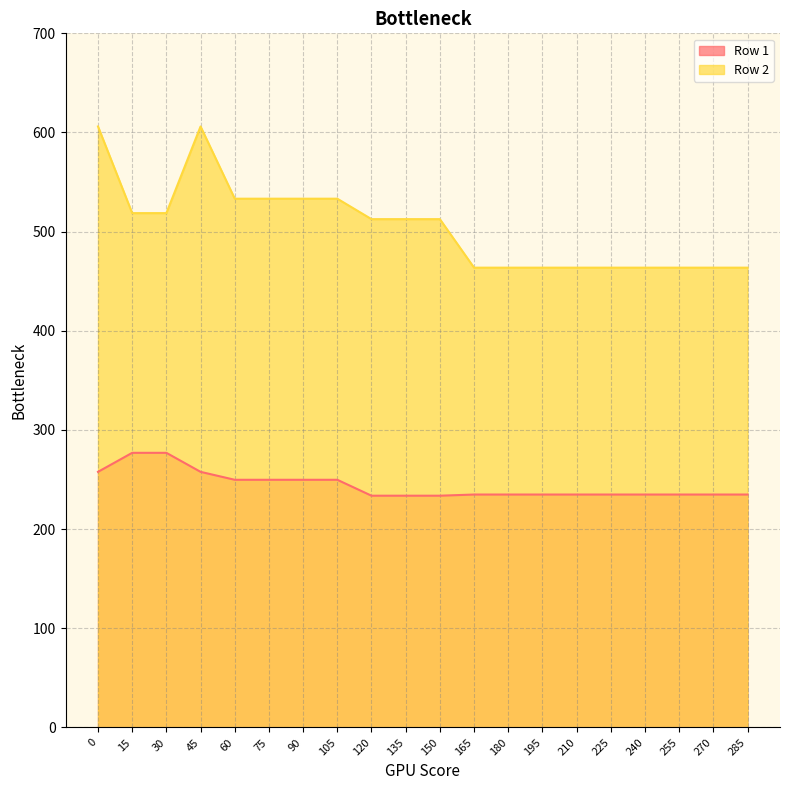

What is the difference between the maximum and second lowest values in the Row 2 series?

142.4